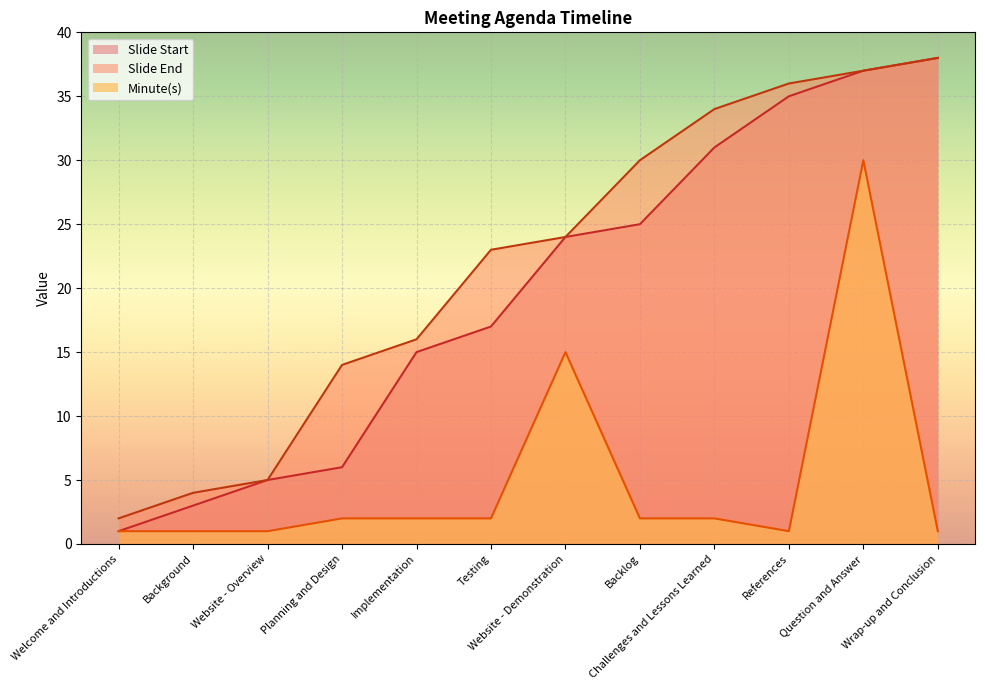

Reading left to right, transcribe all the data shown in this chart.

Slide Start: 1	3	5	6	15	17	24	25	31	35	37	38
Slide End: 2	4	5	14	16	23	24	30	34	36	37	38
Minute(s): 1	1	1	2	2	2	15	2	2	1	30	1